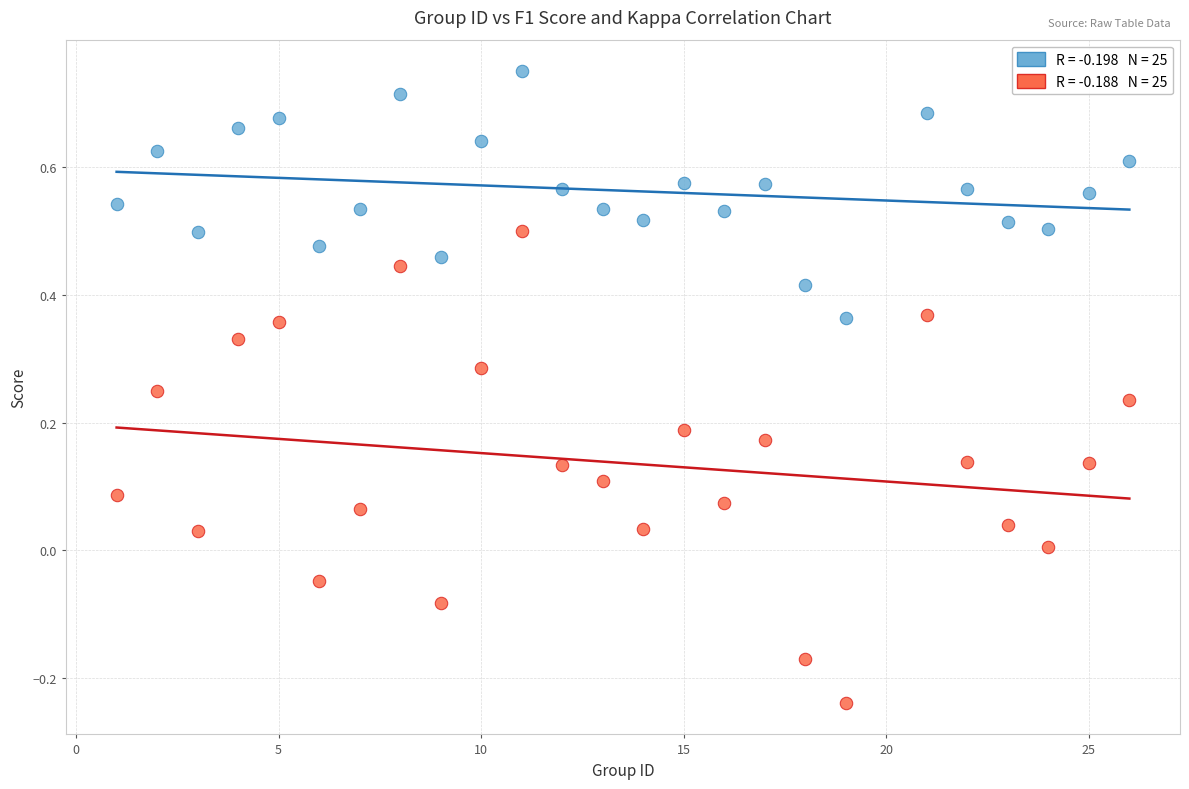

Across all data points, what is the range of X values (max minus min)?

25.0